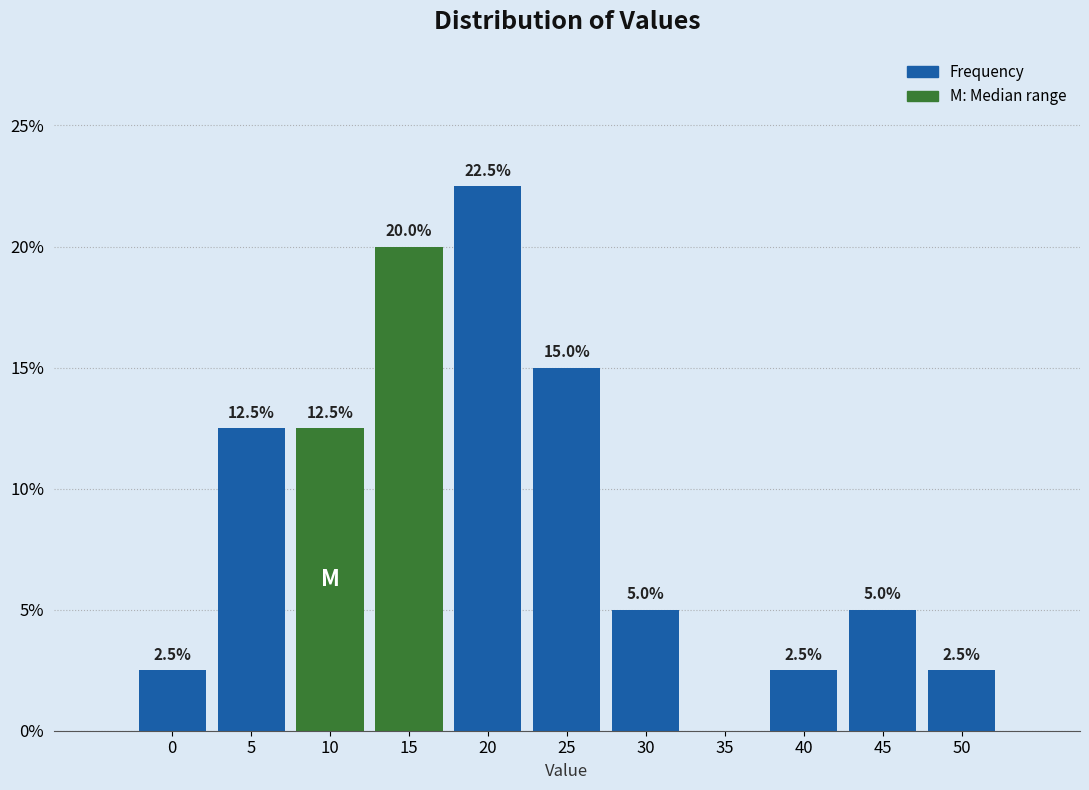

Reading left to right, what are all the values shown in this chart?

0=2.5	5=12.5	10=12.5	15=20.0	20=22.5	25=15.0	30=5.0	35=0.0	40=2.5	45=5.0	50=2.5